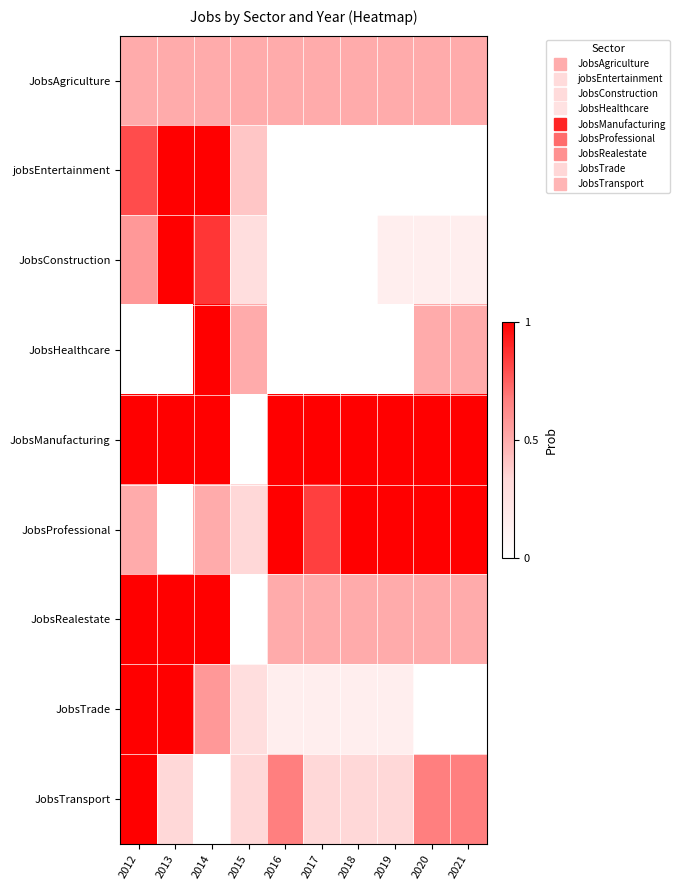

What is the total value across all series at 2013?

5.8